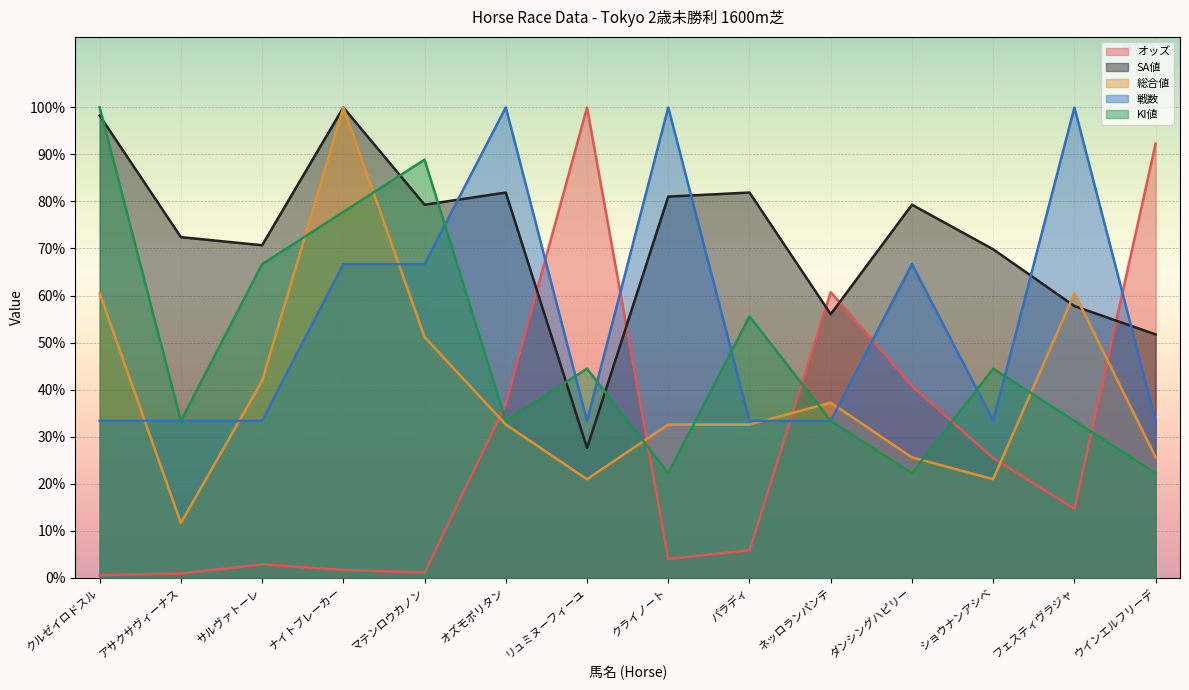

How many data points does each series have?

14